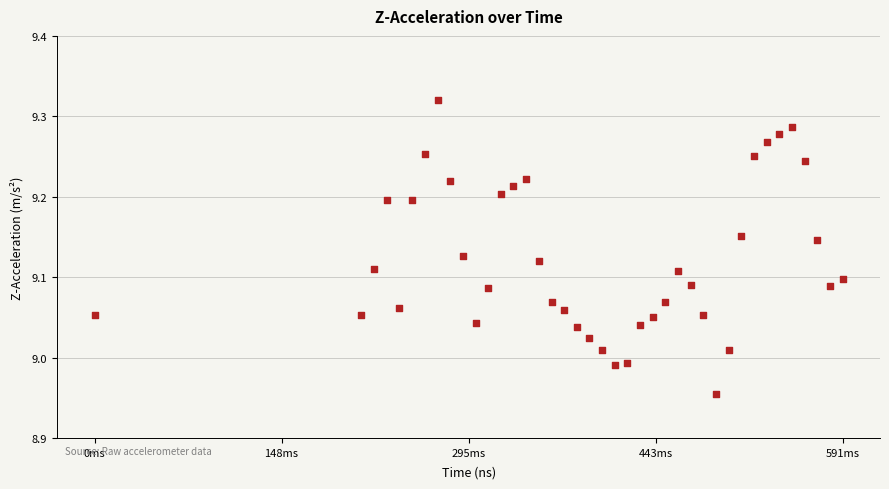

What is the range of X values (max minus min)?

590720677.0